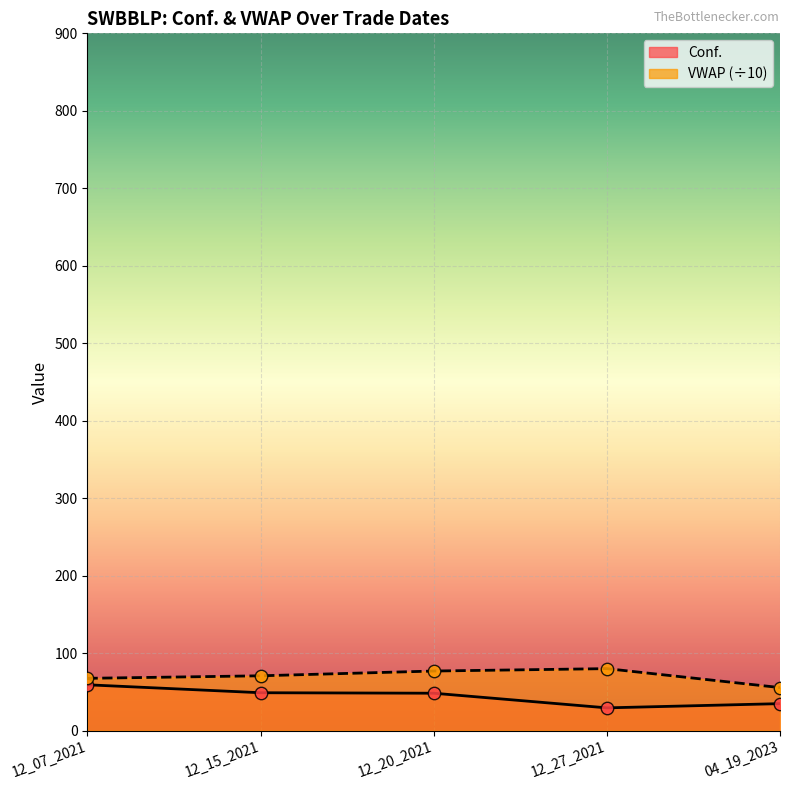

Which series has the largest total across all categories?

VWAP